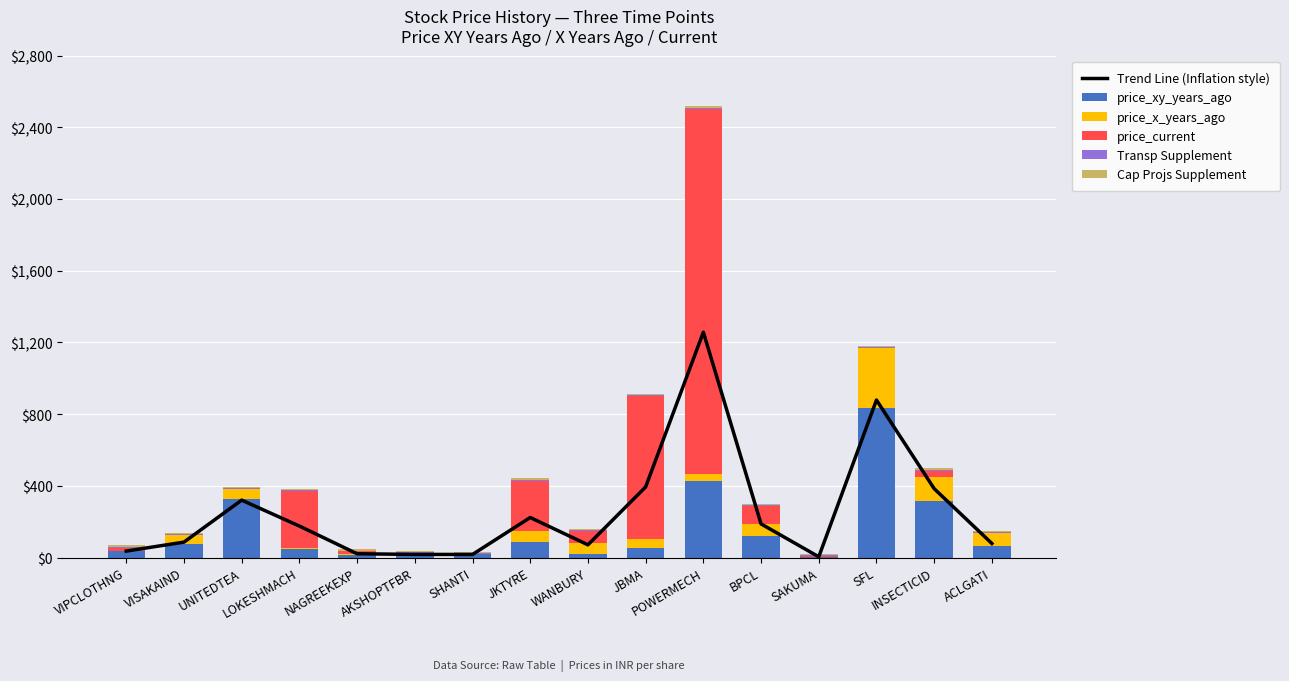

Between VISAKAIND and WANBURY, which series saw the biggest shift?

price_current